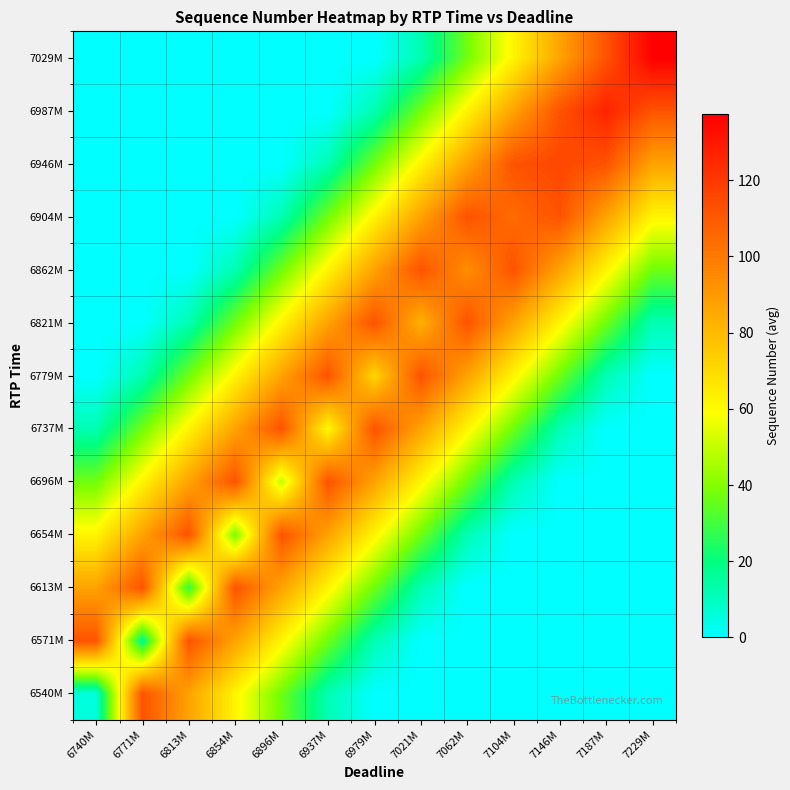

What is the difference between the highest and lowest values at 6771M?

112.0